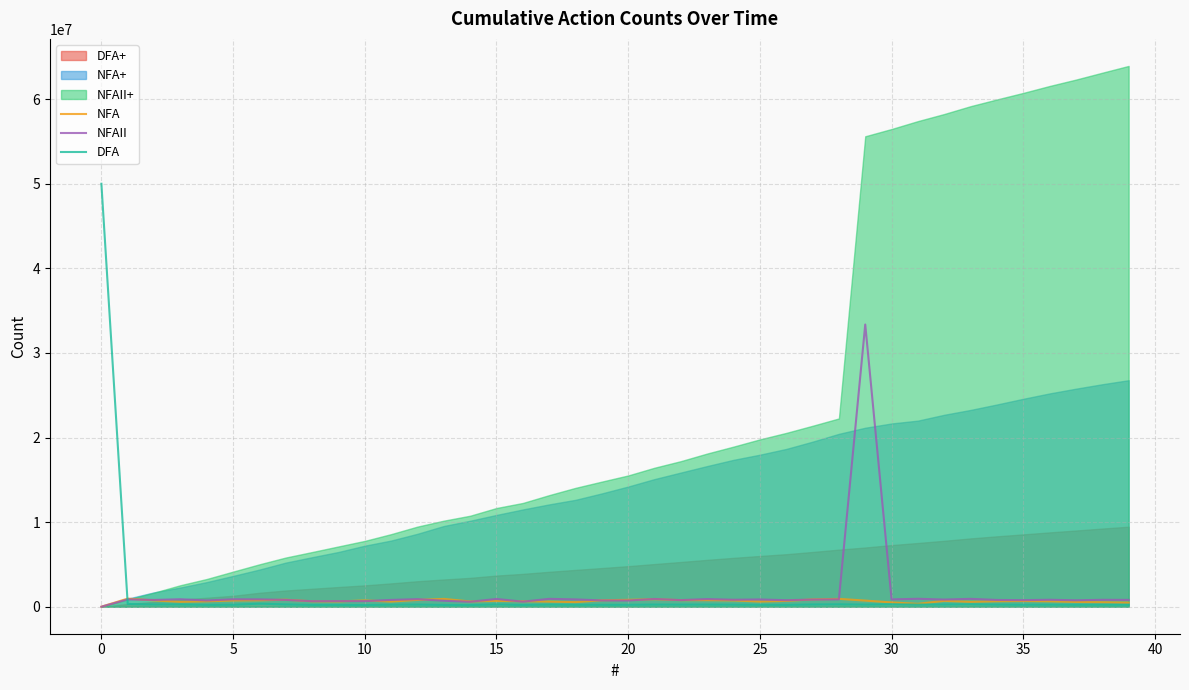

True or false: NFA has a value of 1131382 at 32.

False